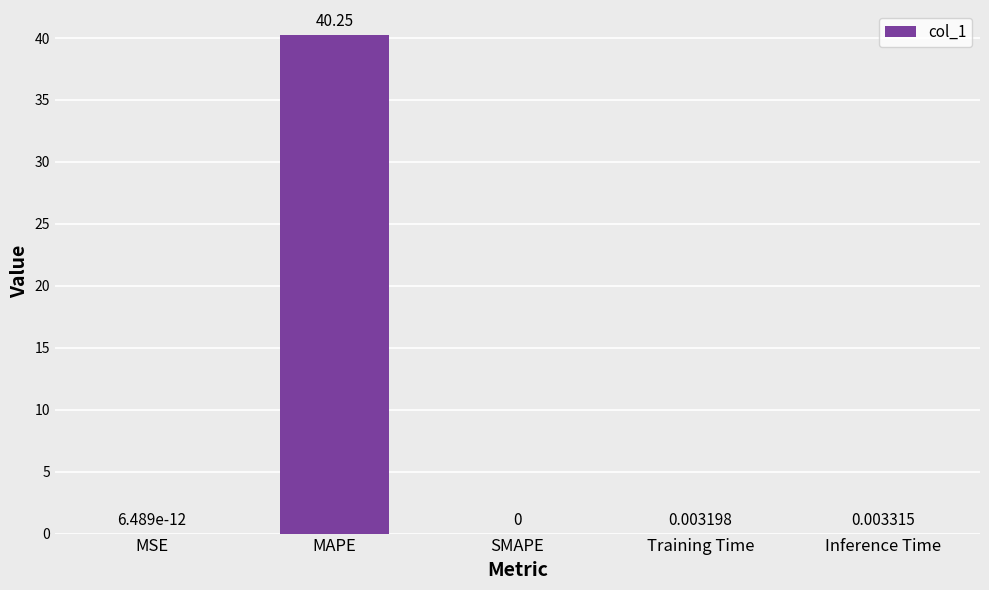

Are the bars grouped side by side (vs. stacked)?

No